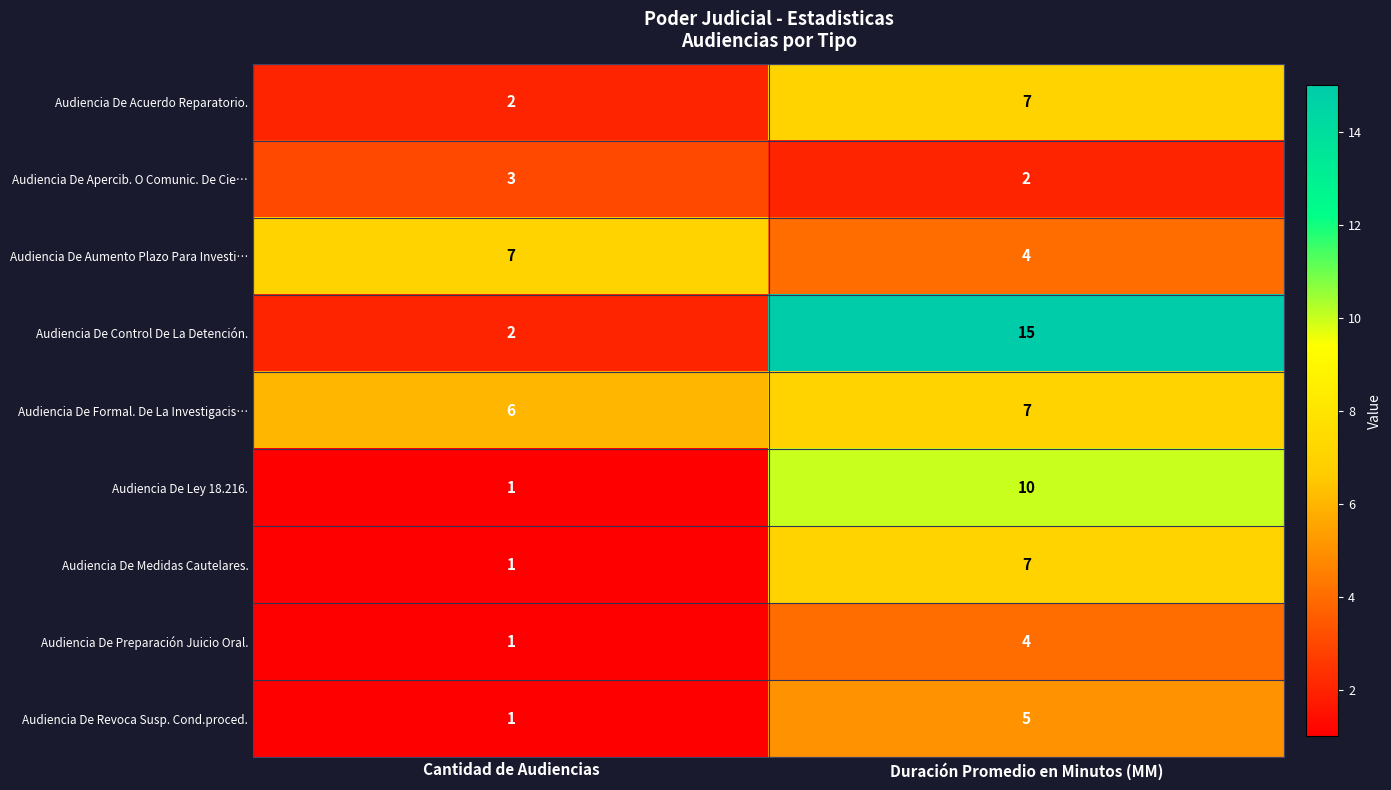

True or false: Audiencia De Medidas Cautelares. has a value of 12 at Duración Promedio en Minutos (MM).

False